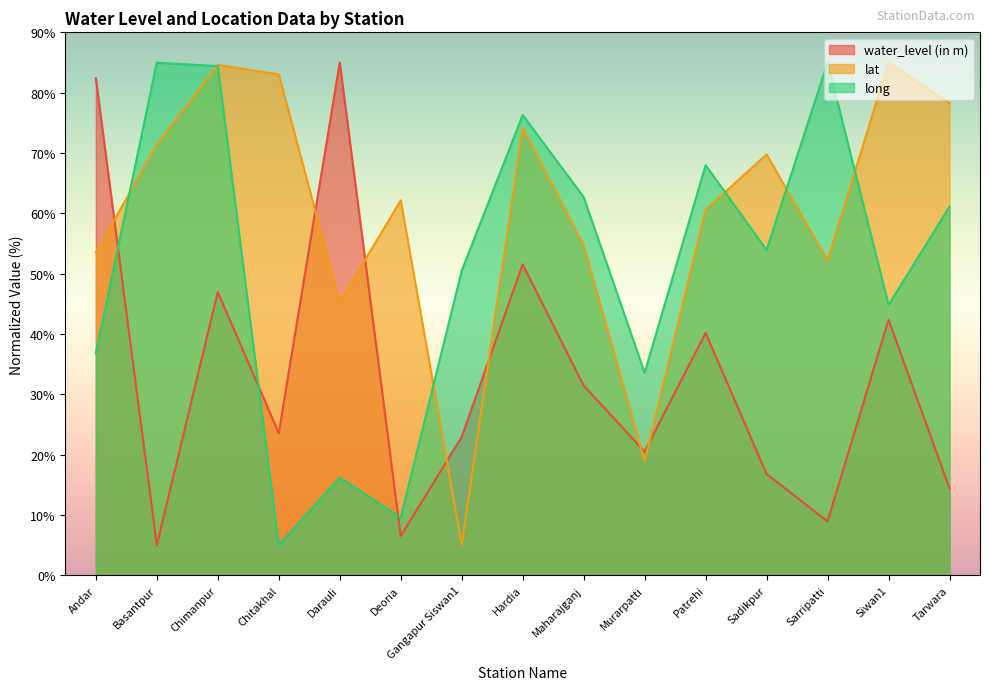

What is the label of the 7th point from the right?

Maharajganj